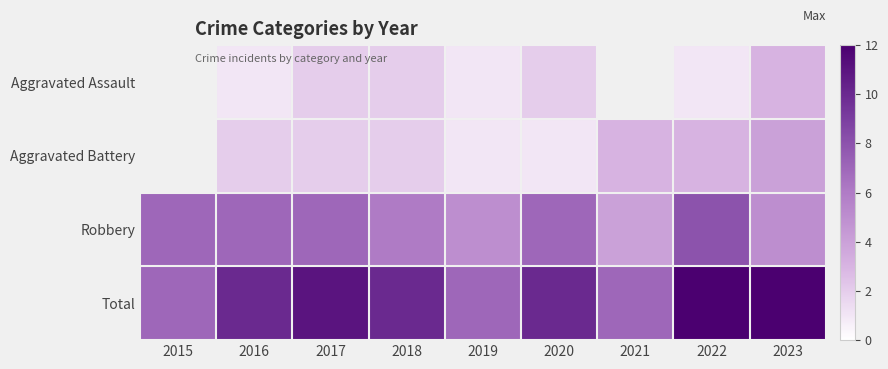

Is it true that Aggravated Battery equals 4.0 at 2023?

True